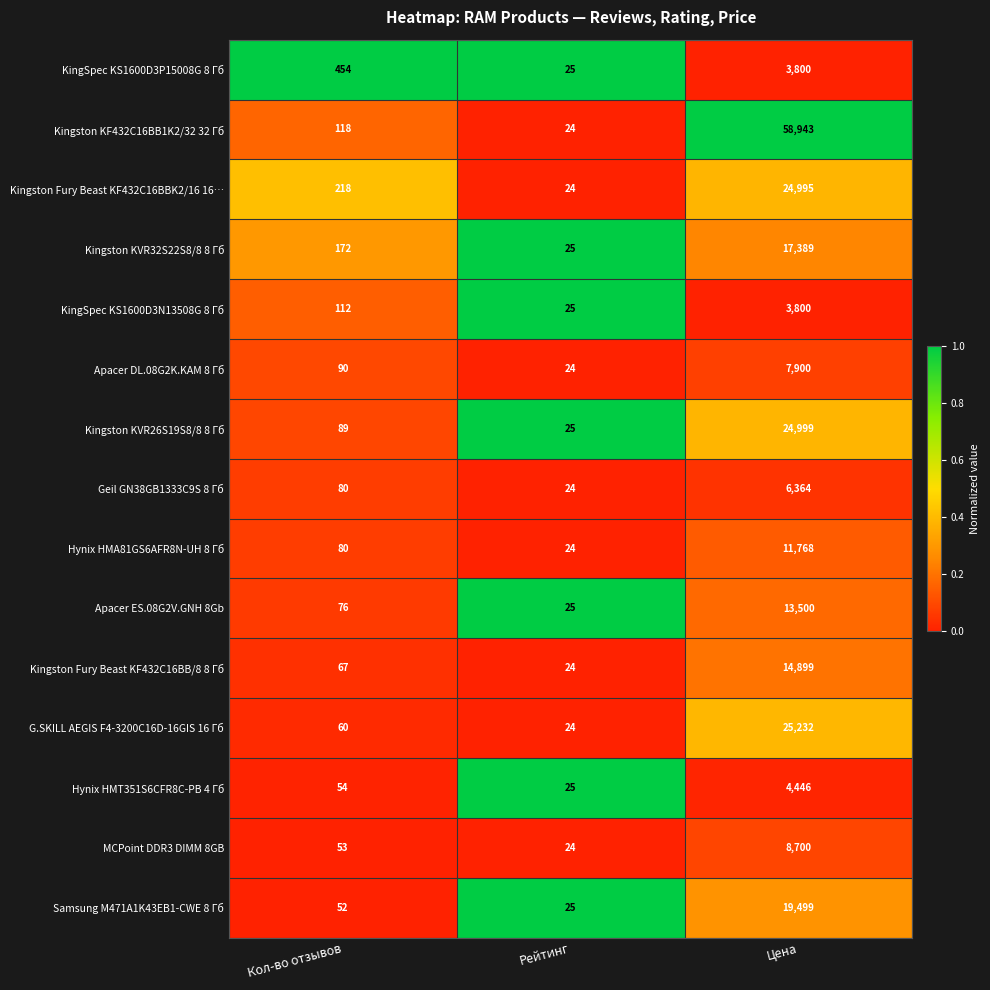

At which category is the sum across all series the highest?

Цена